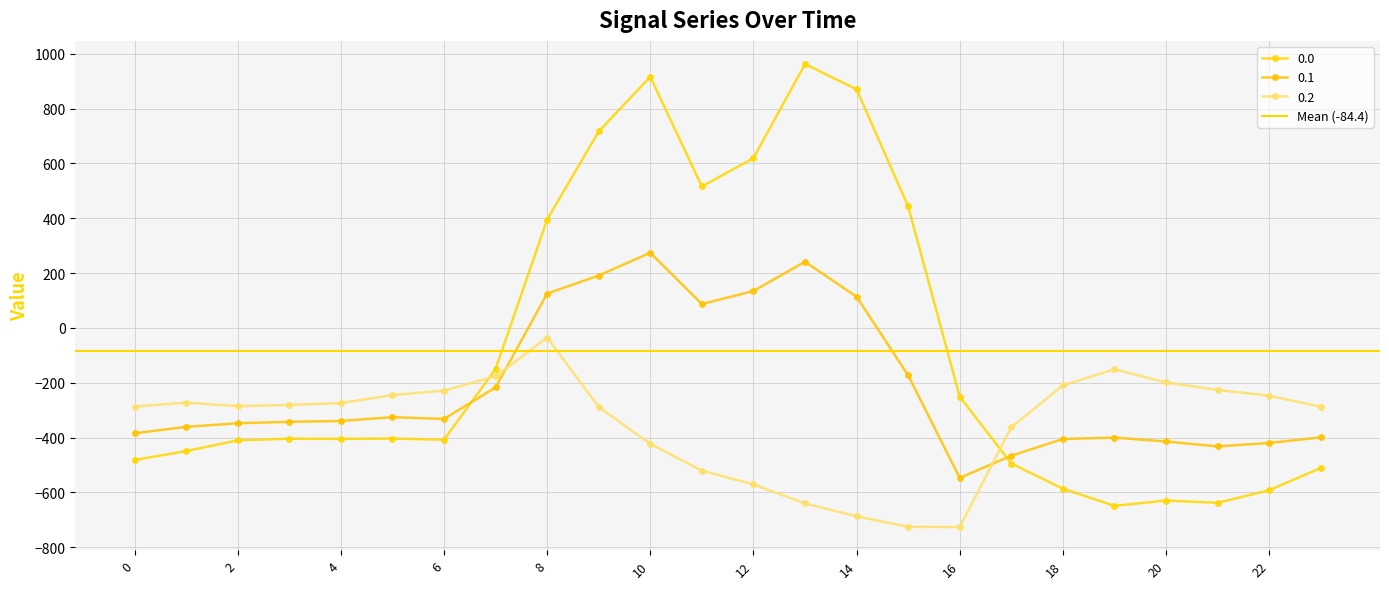

Rank the series by their maximum value, from lowest to highest.

0.2, 0.1, 0.0